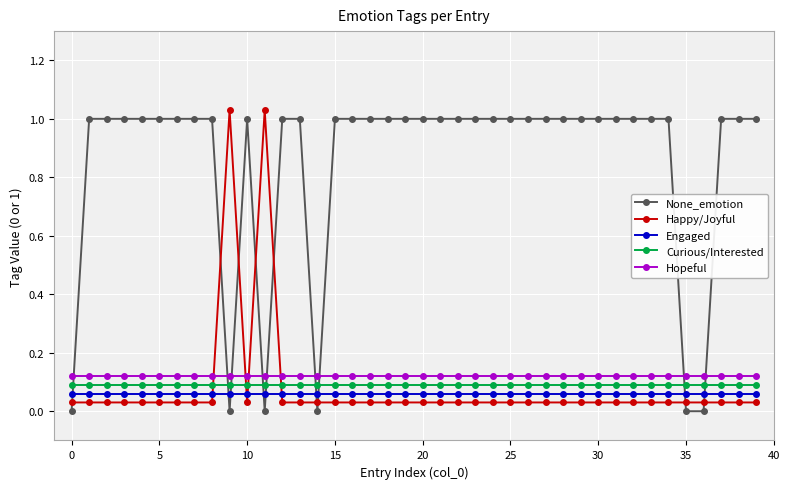

What are all the series names shown in the legend?

None_emotion, Happy/Joyful, Engaged, Curious/Interested, Hopeful